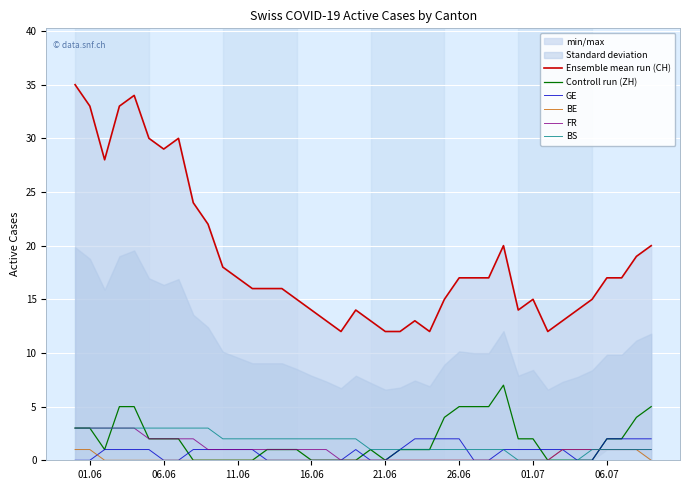

How many series are shown in this chart?

6